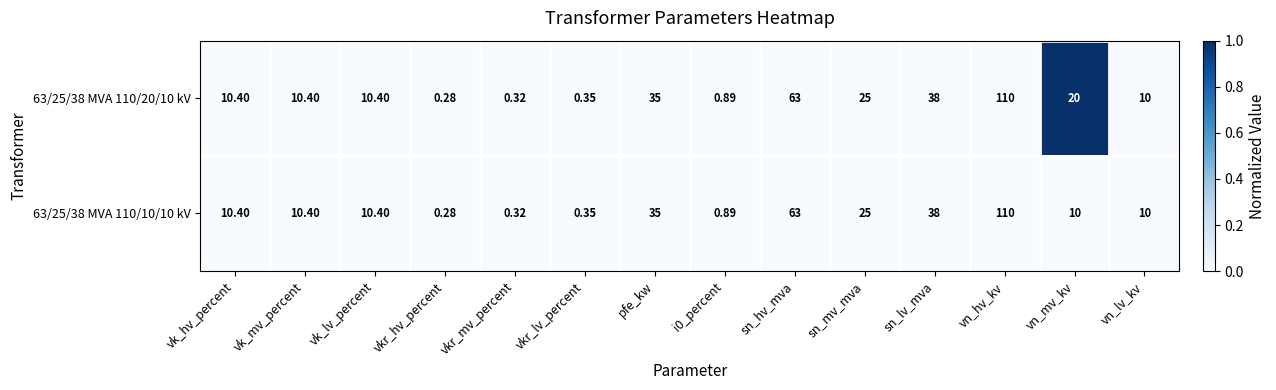

At which label does 63/25/38 MVA 110/20/10 kV reach its minimum?

vkr_hv_percent